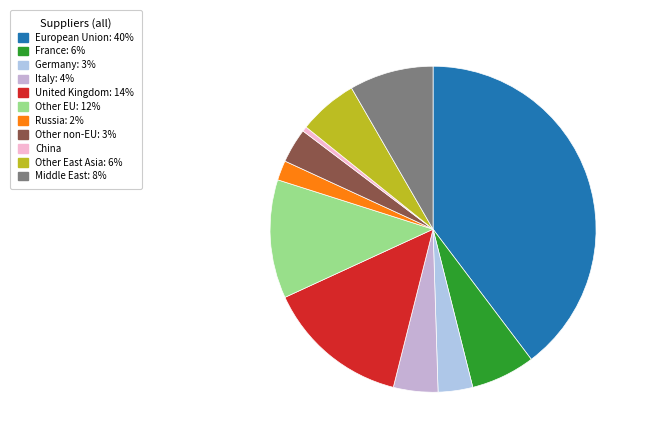

How many segments does this pie chart have?

11